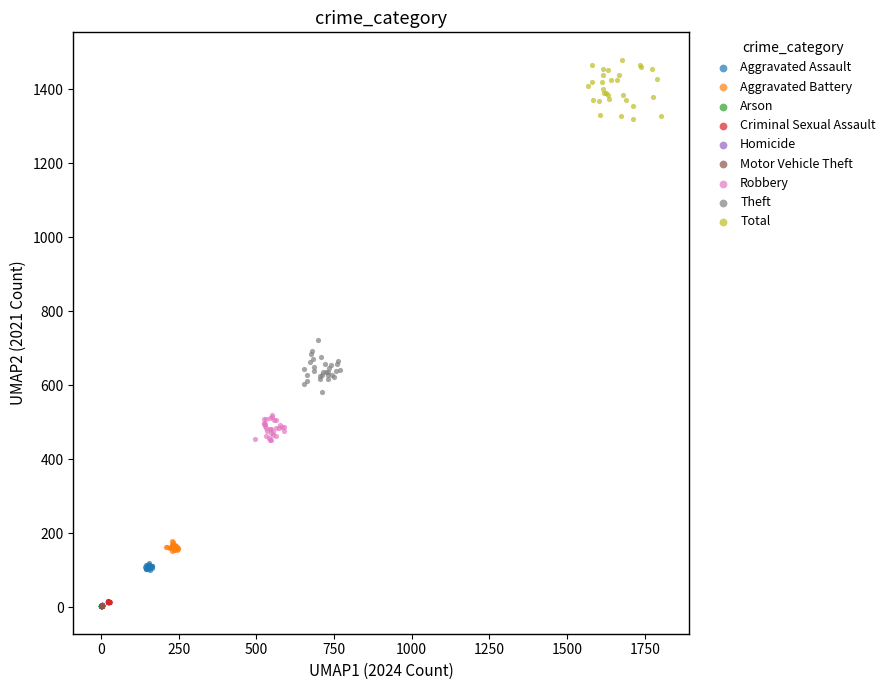

Which series contains the highest Y value?

Total